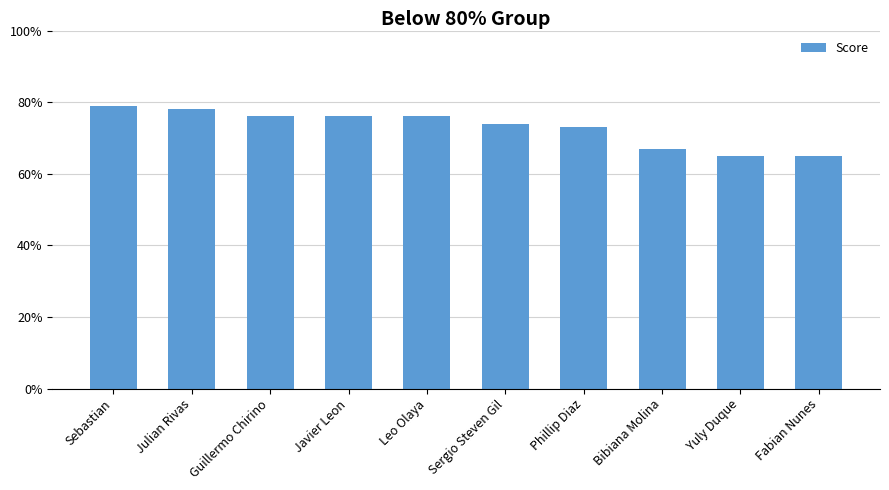

Rank the categories by value from highest to lowest.

Sebastian, Julian Rivas, Guillermo Chirino, Javier Leon, Leo Olaya, Sergio Steven Gil, Phillip Diaz, Bibiana Molina, Yuly Duque, Fabian Nunes